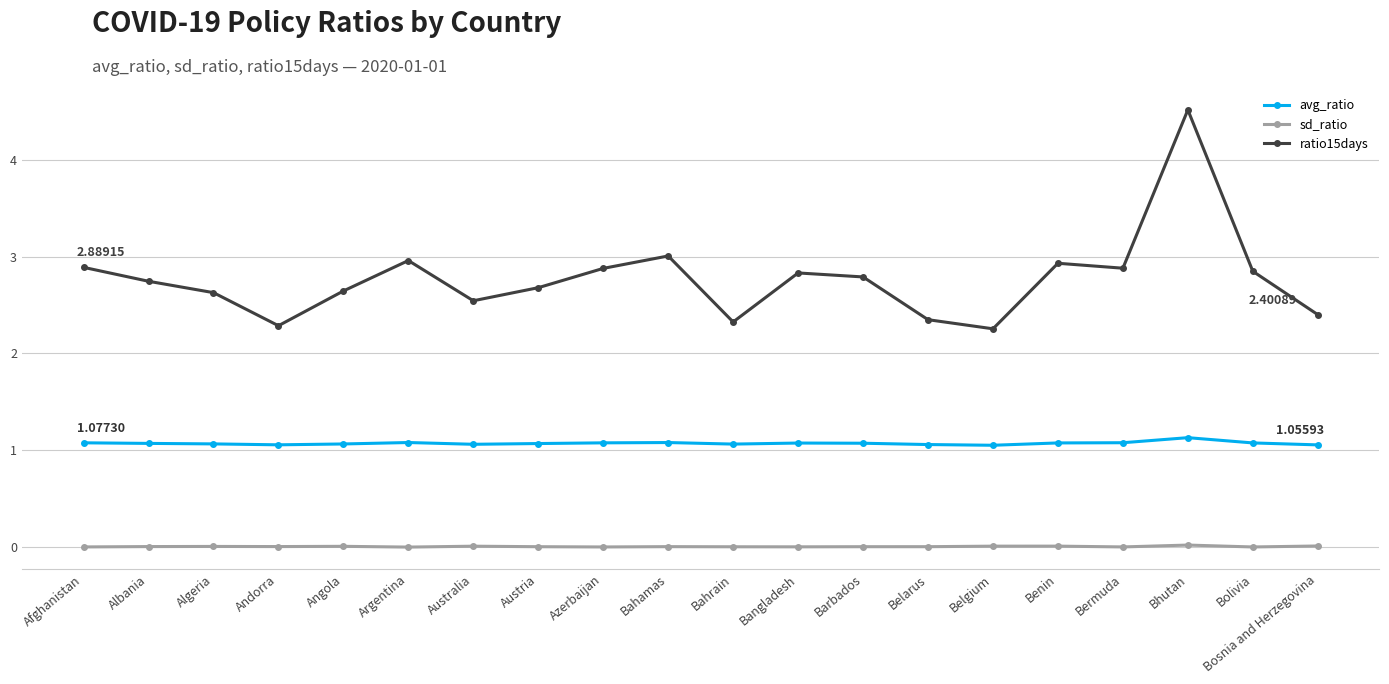

True or false: avg_ratio and sd_ratio intersect in this chart.

False